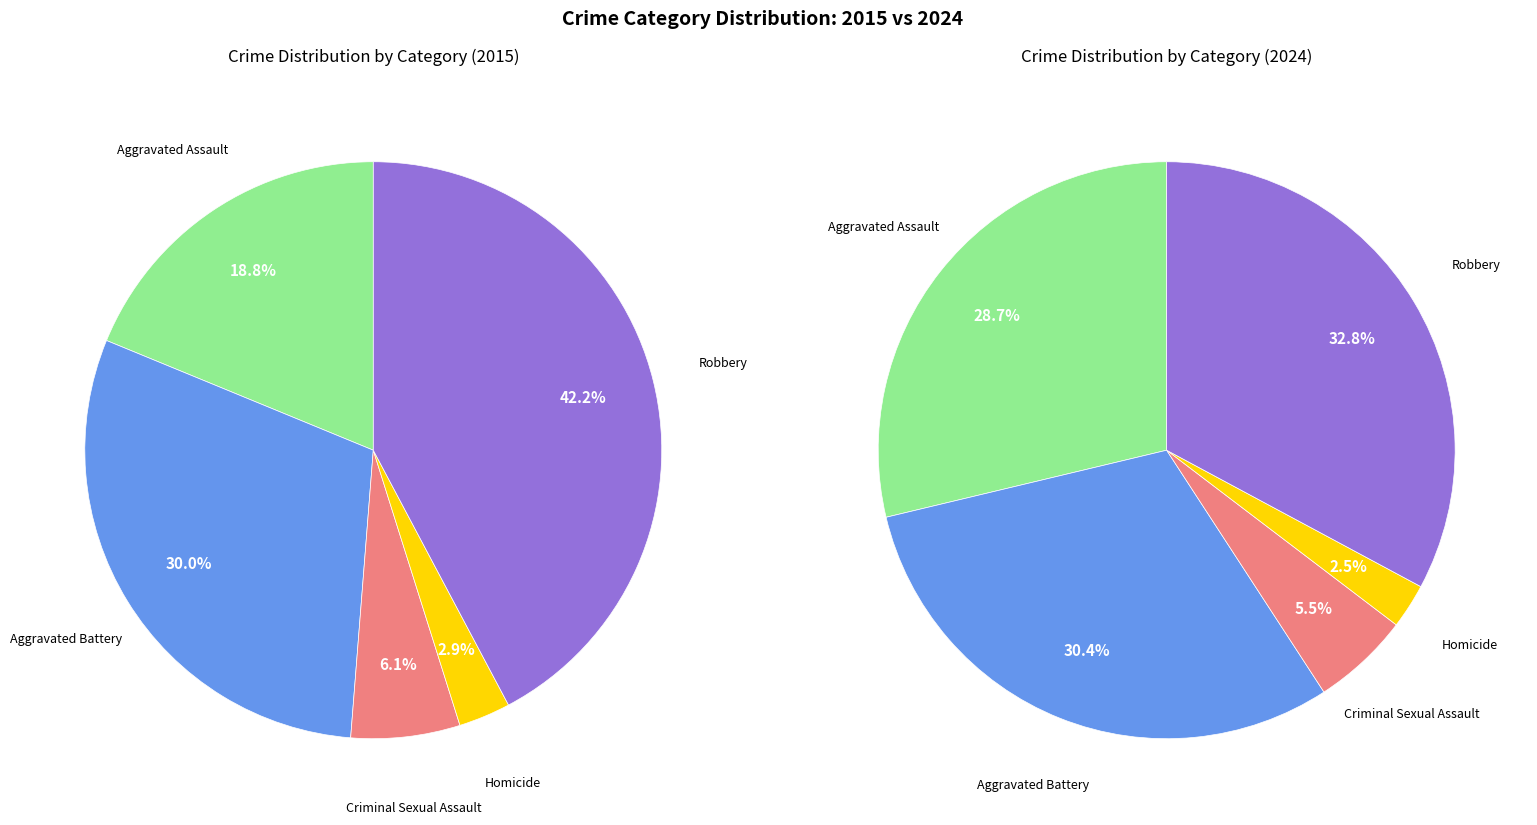

Rank the categories by value from highest to lowest.

Robbery, Aggravated Battery, Aggravated Assault, Criminal Sexual Assault, Homicide